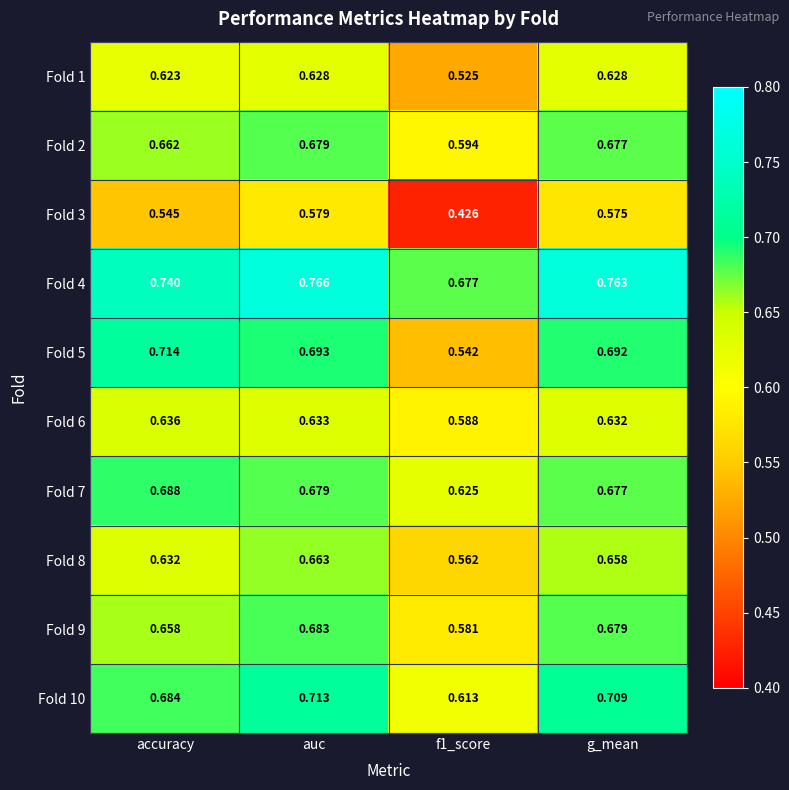

At which category does the chart reach its peak across all series?

auc